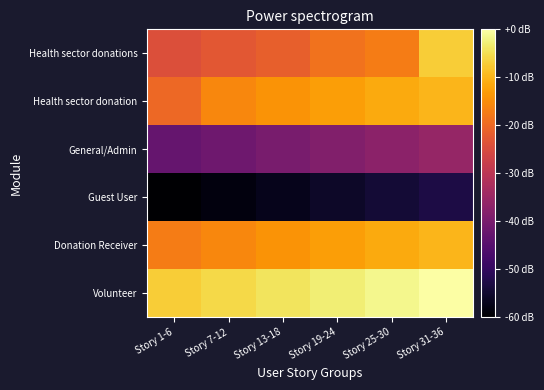

Rank the series at Story 19-24 from highest to lowest value.

Volunteer, Health sector donation, Donation Receiver, Health sector donations, General/Admin, Guest User